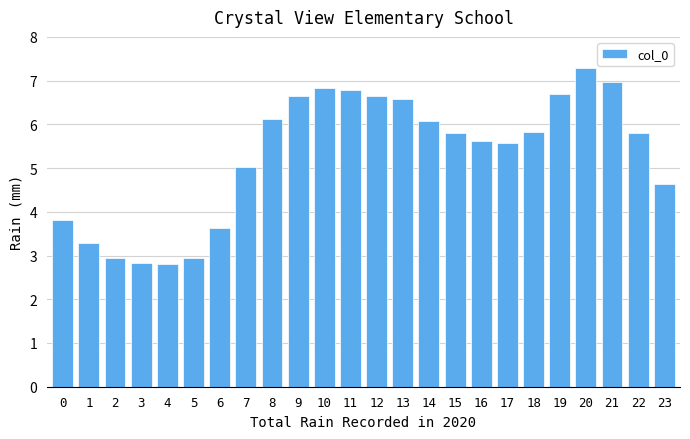

The chart shows a value of 5.8 at 15. True or false?

True